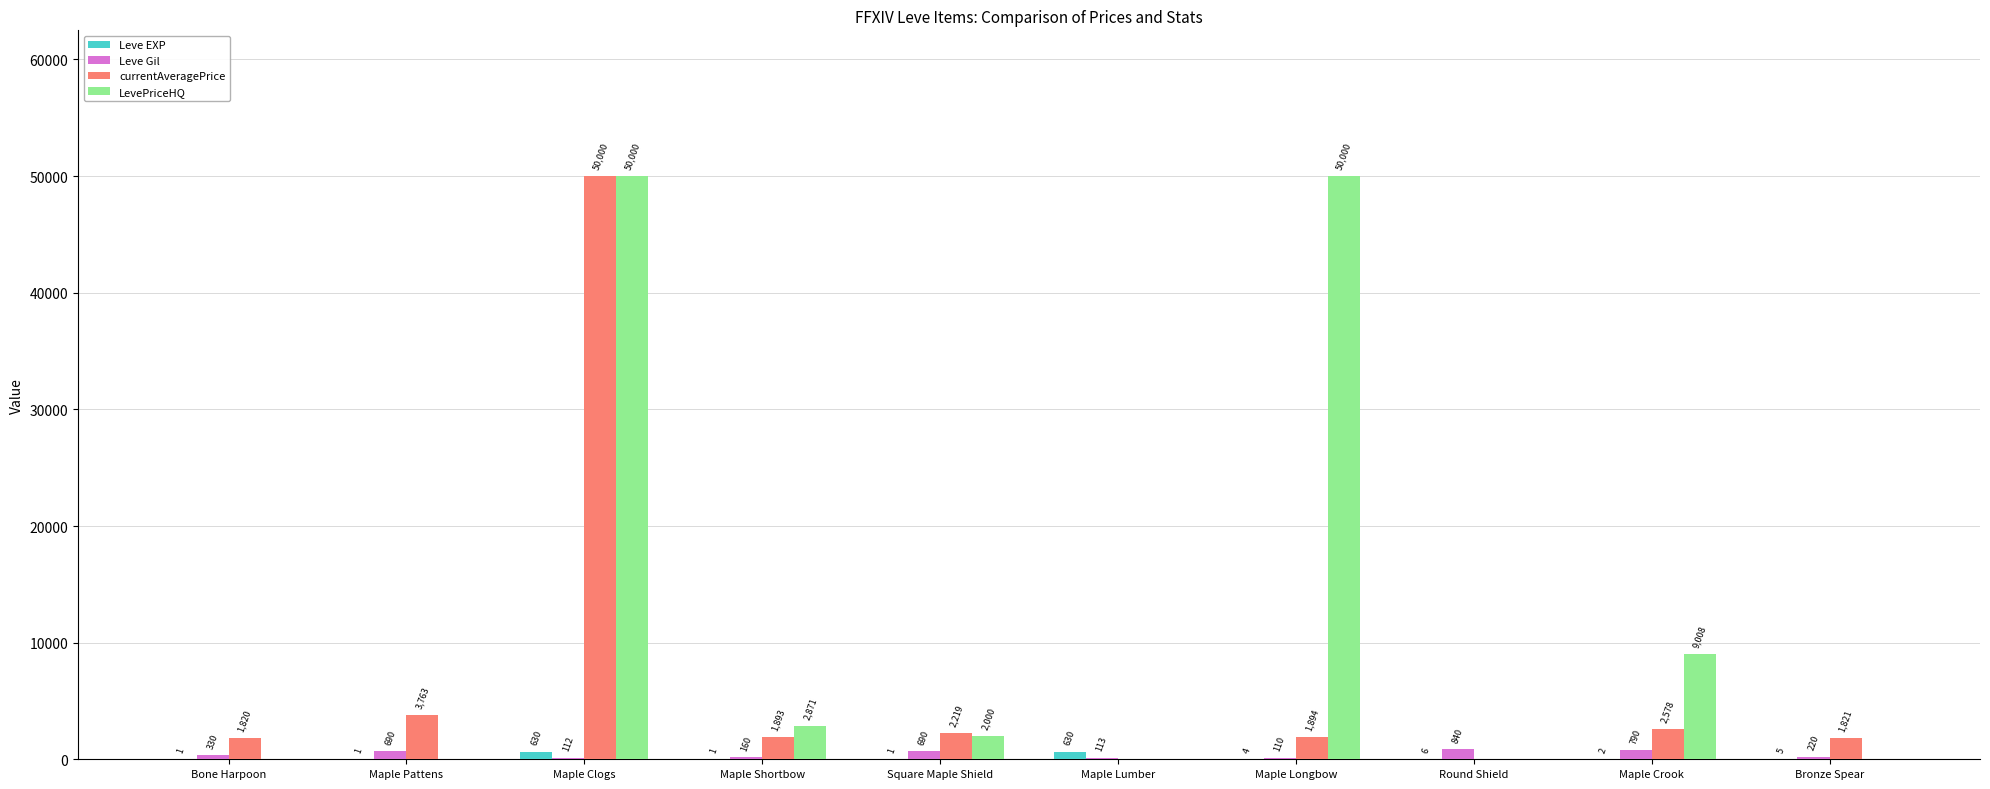

Are the bars horizontal?

No